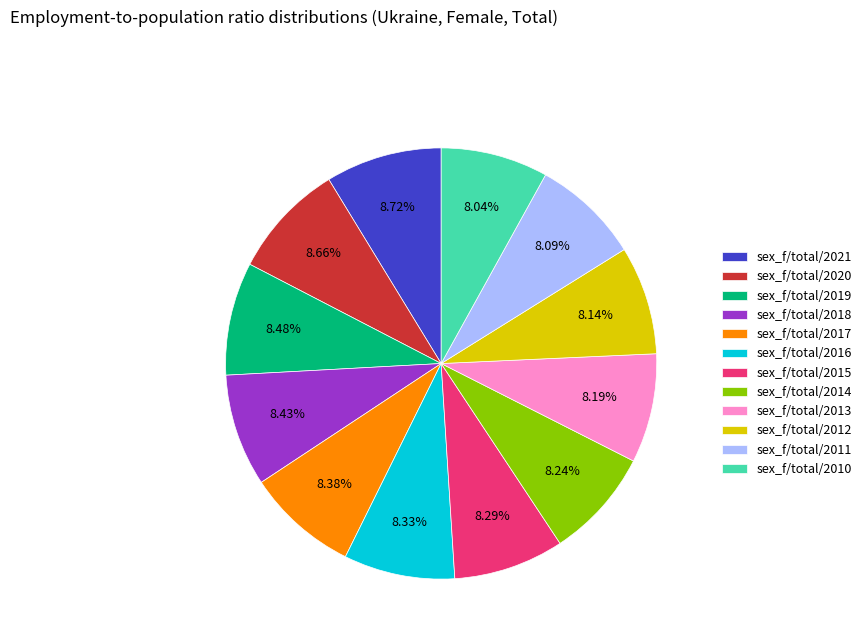

What percentage do sex_f/total/2015 and sex_f/total/2019 together represent?

16.8%